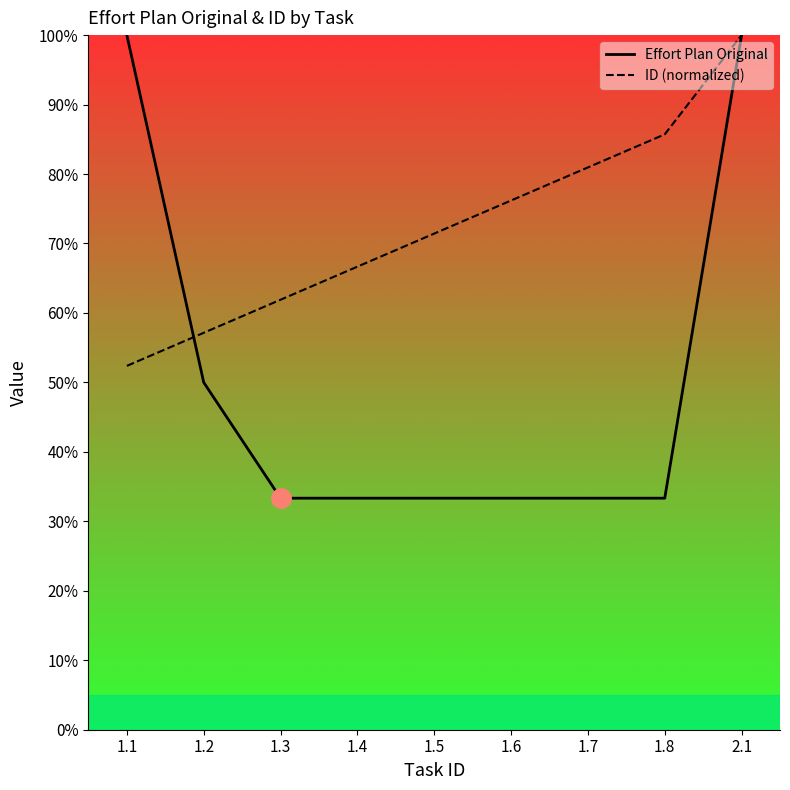

At how many categories does at least one series exceed 67?

6